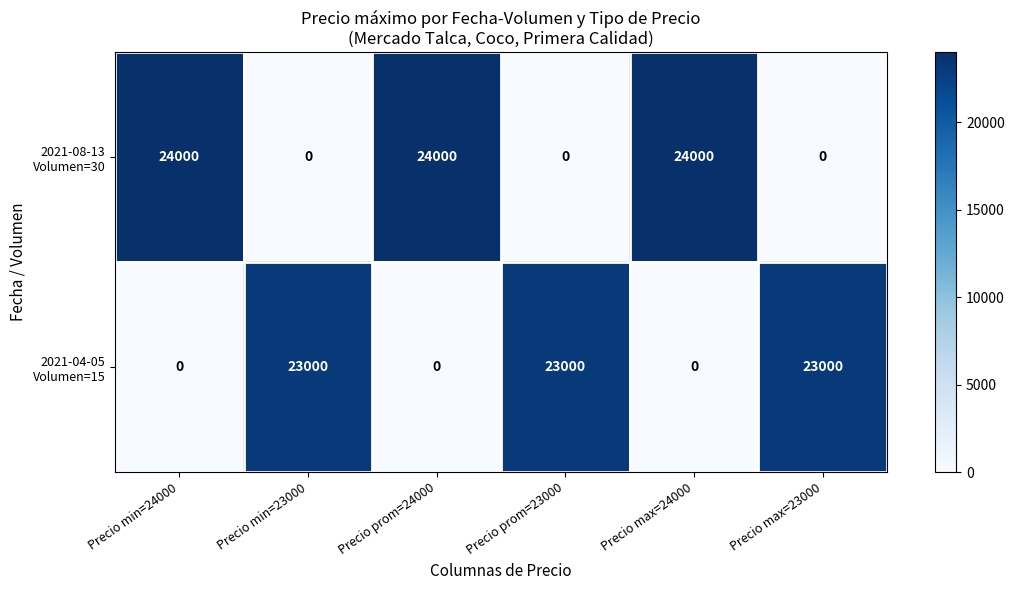

What is the spread (max minus min) of values at Precio min=23000?

23000